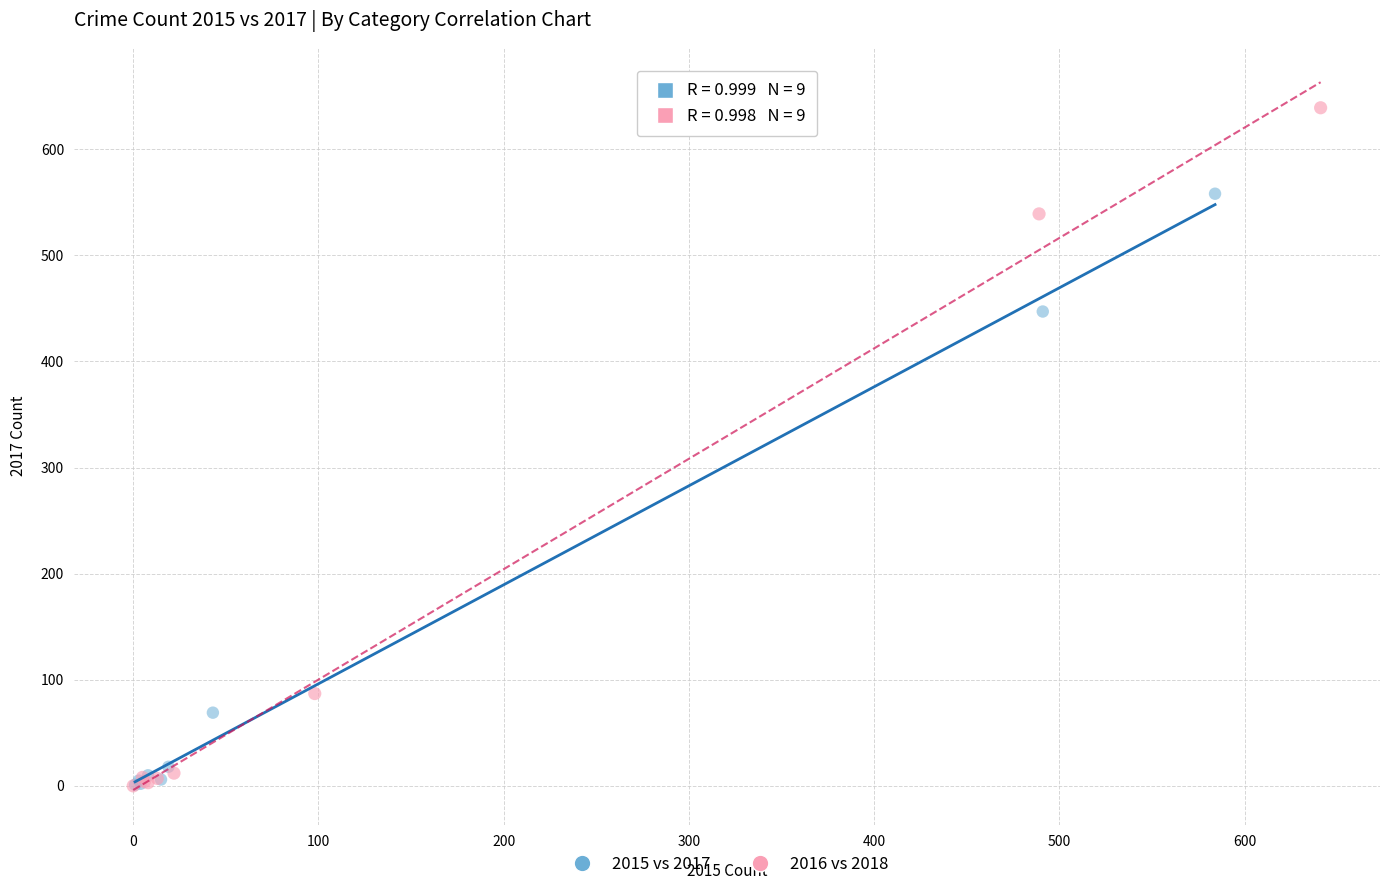

Which series reaches the maximum Y coordinate?

2016 vs 2018